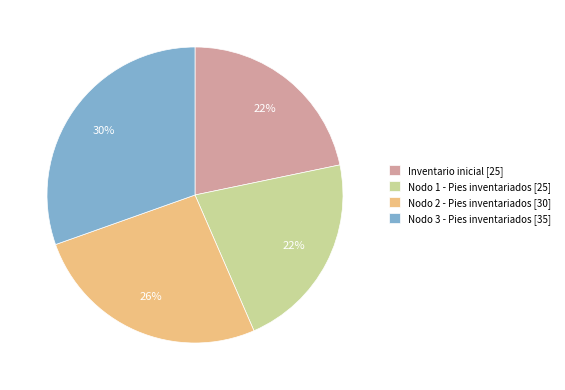

To the nearest percent, what is the combined percentage of Nodo 2 - Pies inventariados [30] and Nodo 1 - Pies inventariados [25]?

48%